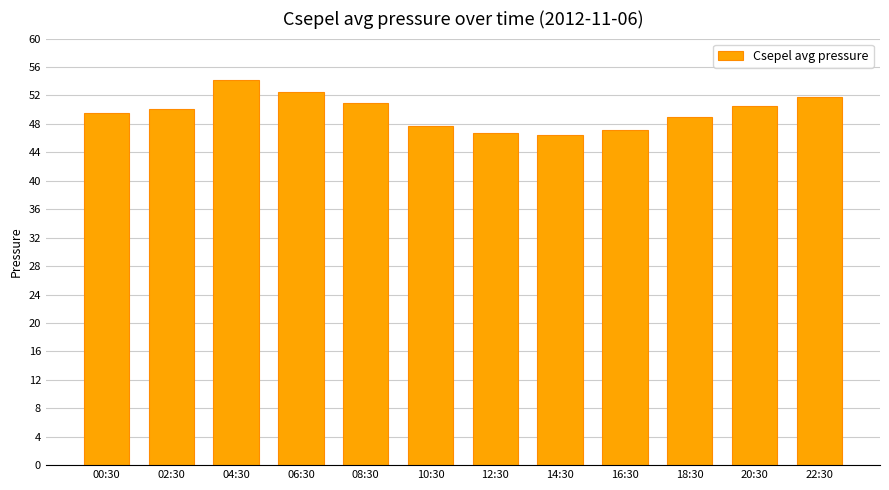

Approximately how many times larger is the value at 22:30 compared to 16:30?

1.1